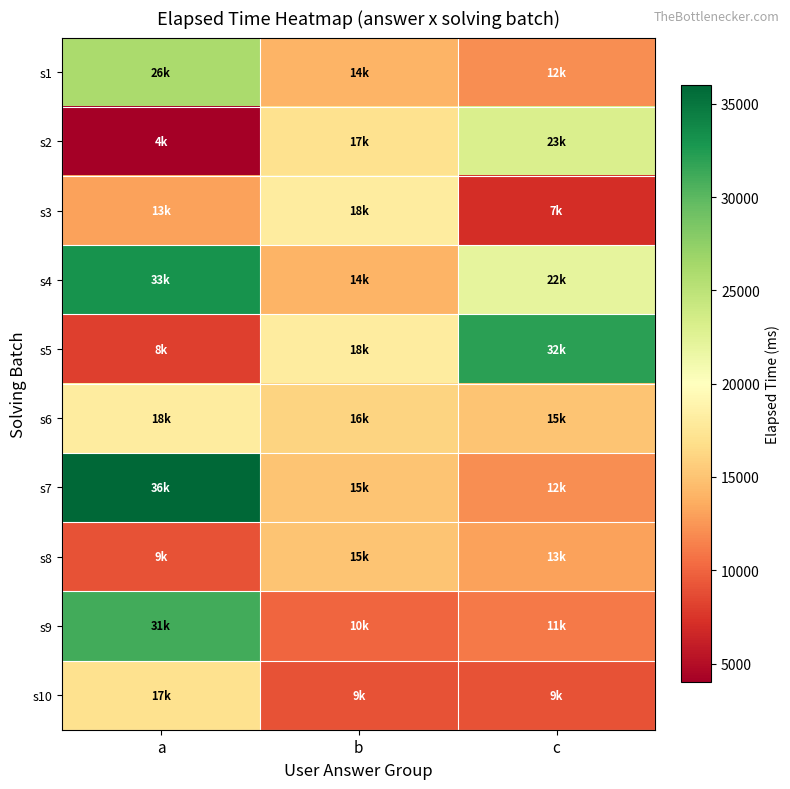

Between a and b, which is larger?

a